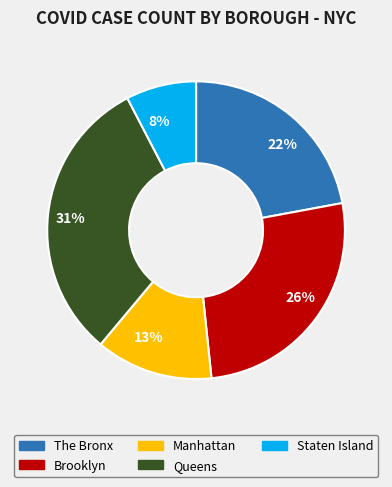

Is there any slice that represents more than half of the pie?

No